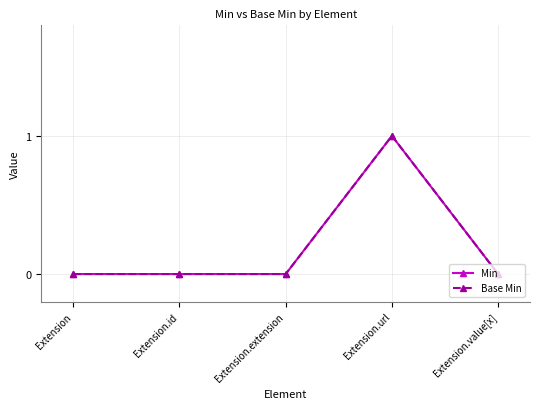

Does the chart have visible grid lines?

Yes